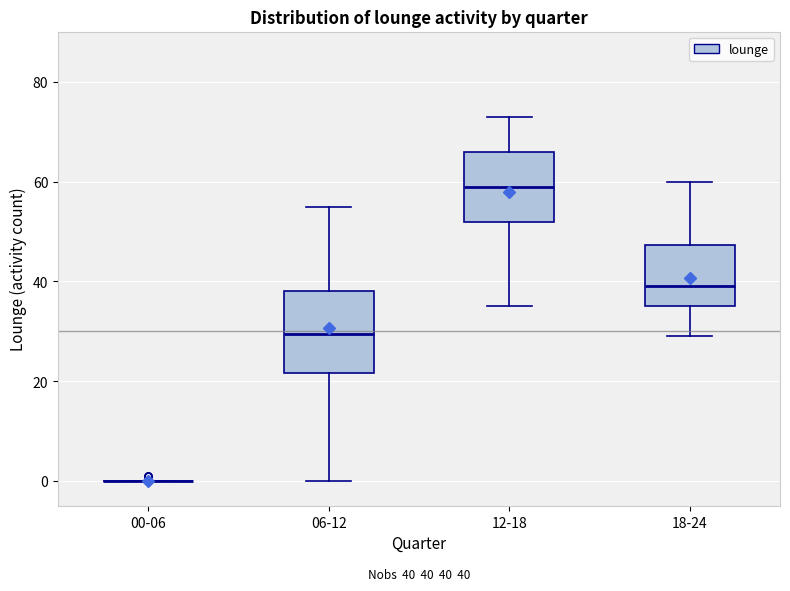

Which box is the tallest, from its lower edge to its upper edge?

06-12